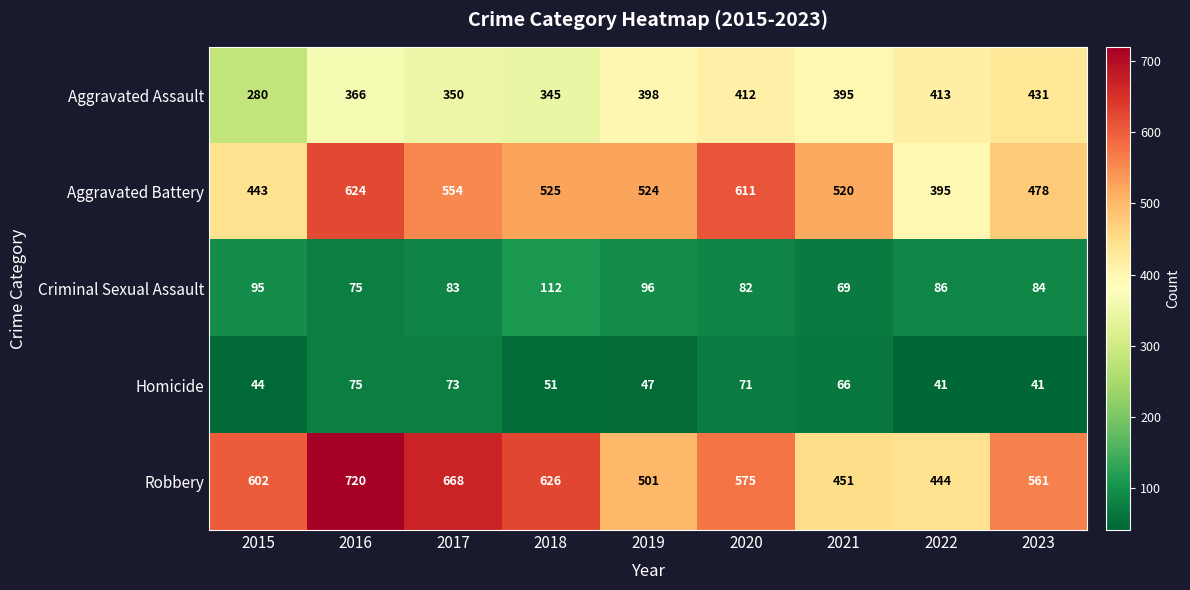

What is the greatest value displayed?

720